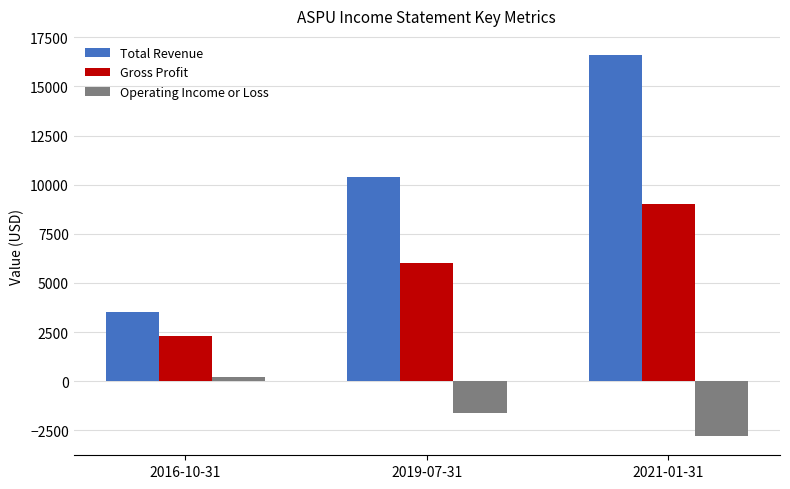

At which category does the chart reach its peak across all series?

2021-01-31